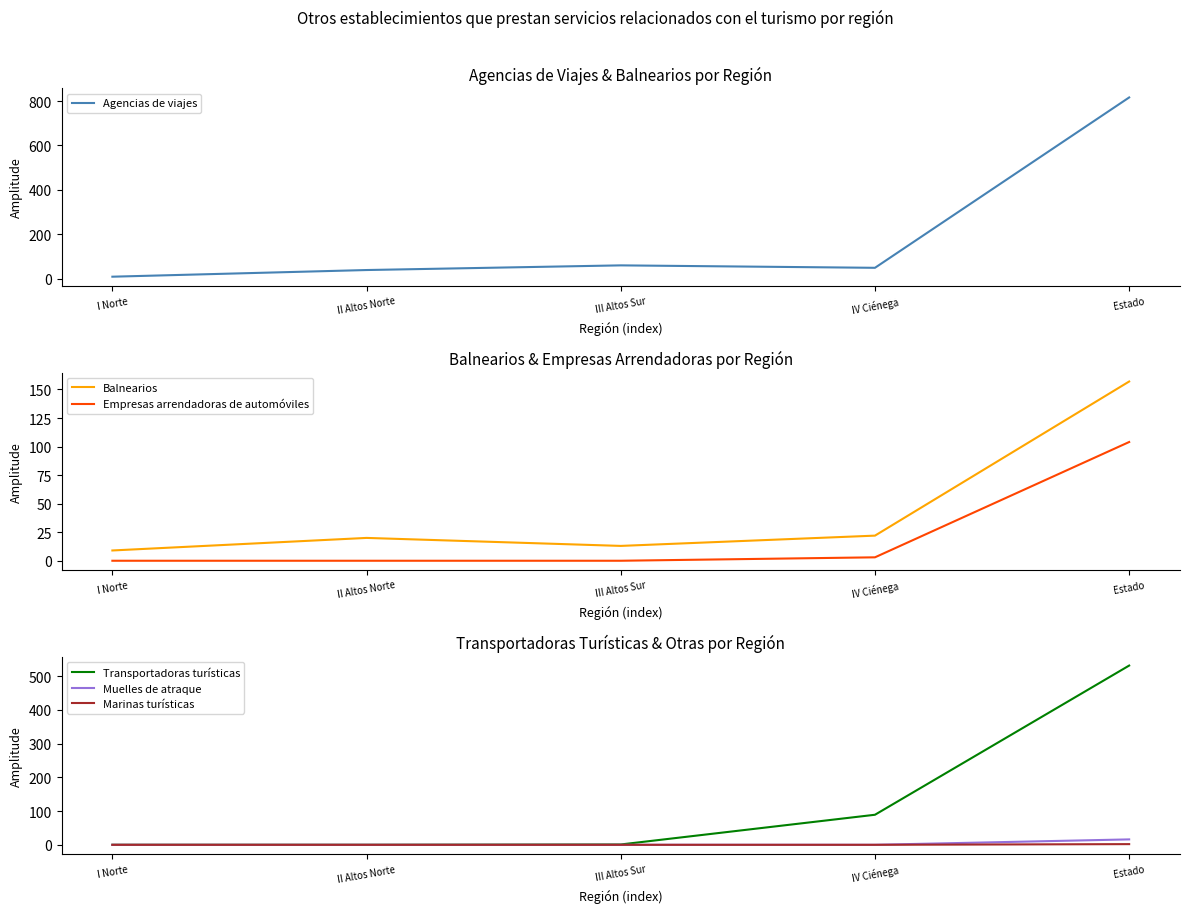

Is the value of Empresas arrendadoras de automóviles at III Altos Sur greater than the value of Transportadoras turísticas at I Norte?

No